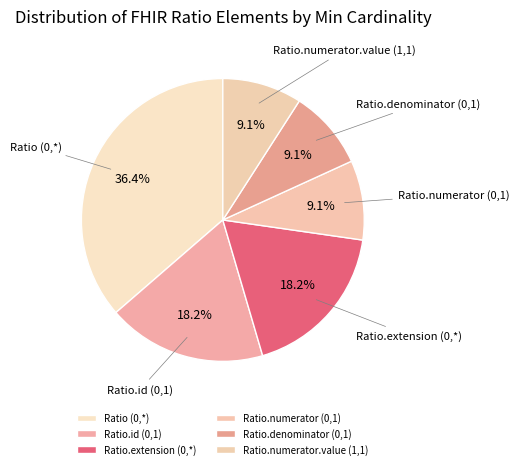

To the nearest percent, what is the combined percentage of Ratio.extension (0,*) and Ratio.denominator (0,1)?

27%